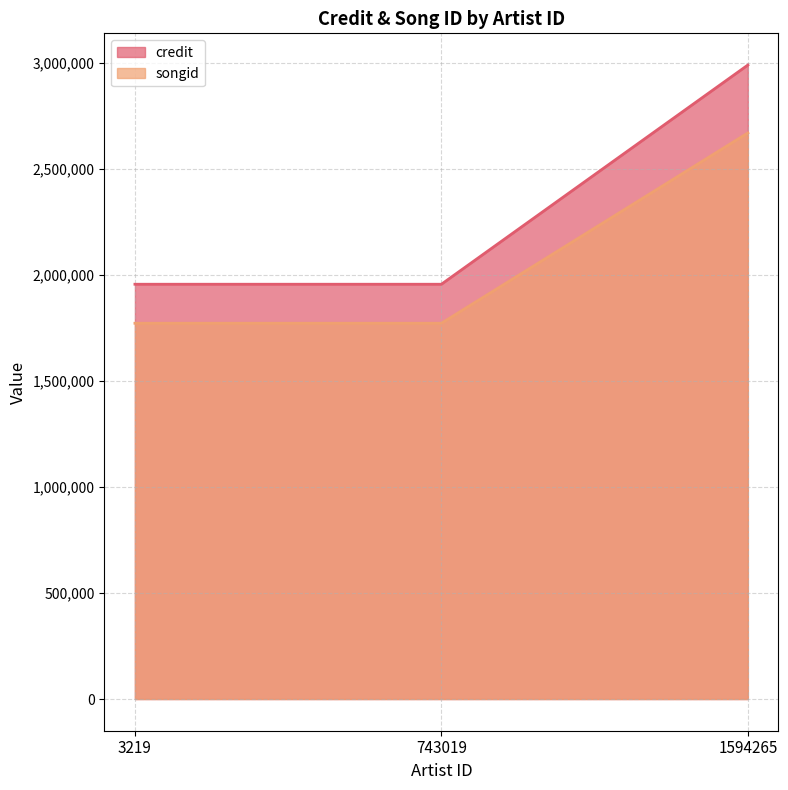

Is the value of credit at 3219 greater than the value of songid at 743019?

Yes